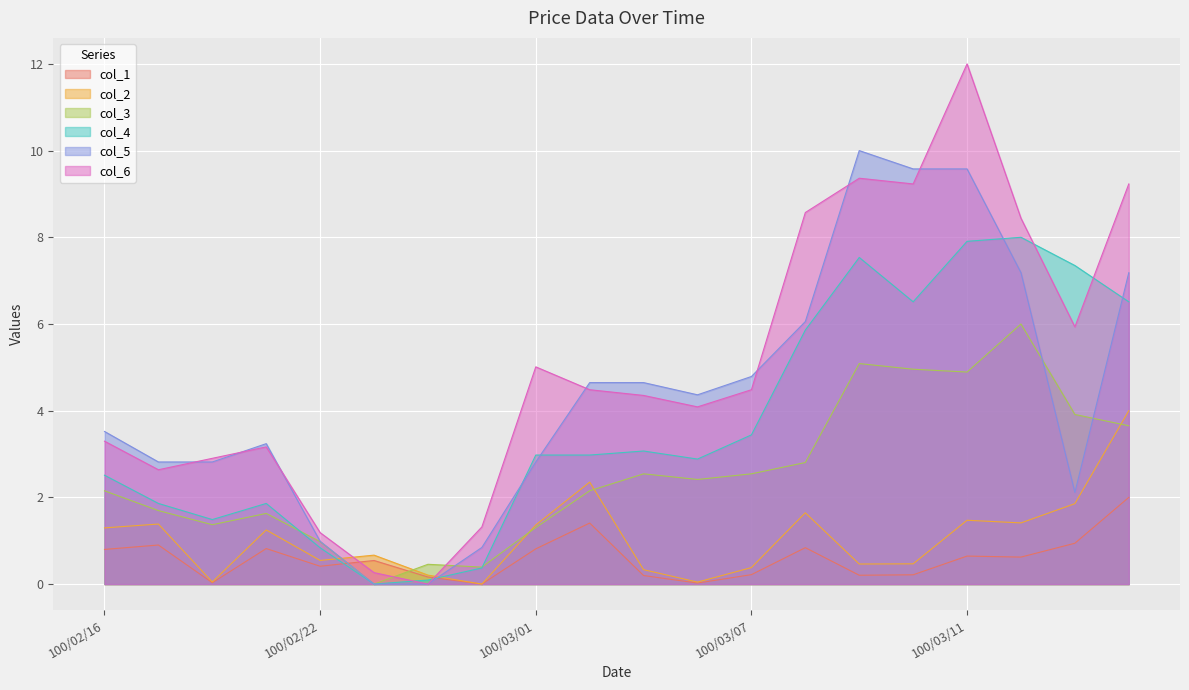

What is the spread (max minus min) of values at 100/03/15?

6.4